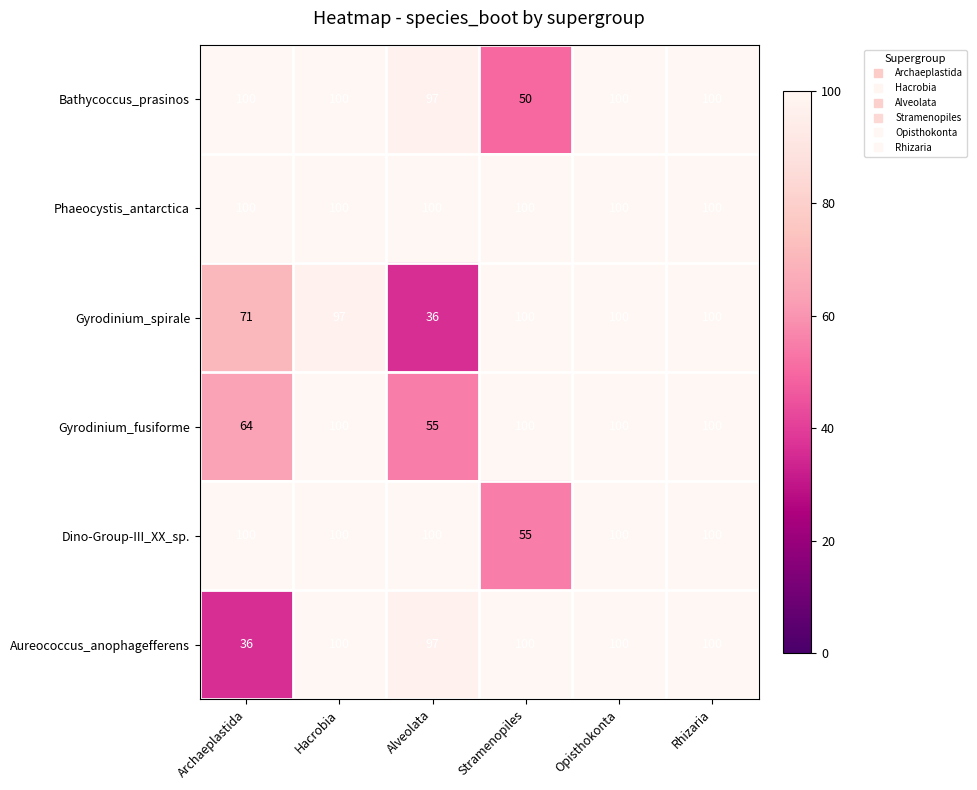

The Aureococcus_anophagefferens series shows 100 at Hacrobia. True or false?

True